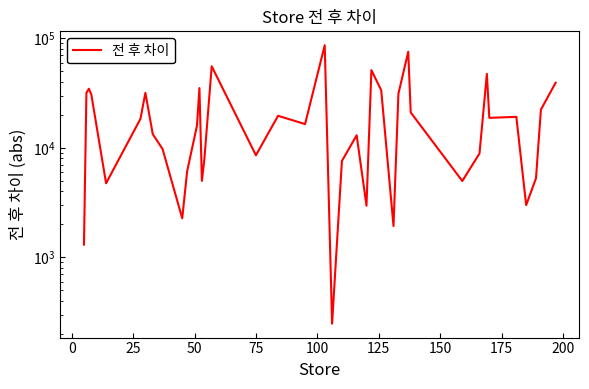

How many data points are less than 16462?

19